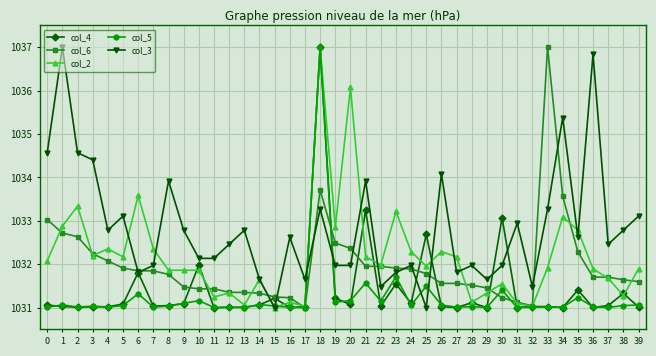

At 19, list the series in order from largest to smallest.

col_2, col_6, col_3, col_4, col_5